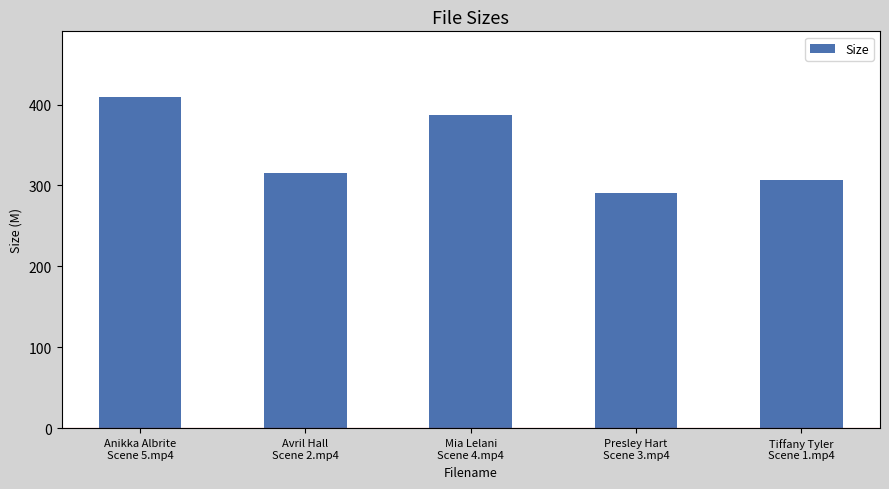

Reading left to right, extract all data points from this chart.

Anikka Albrite
Scene 5.mp4=408.8	Avril Hall
Scene 2.mp4=315.0	Mia Lelani
Scene 4.mp4=387.0	Presley Hart
Scene 3.mp4=290.9	Tiffany Tyler
Scene 1.mp4=307.0